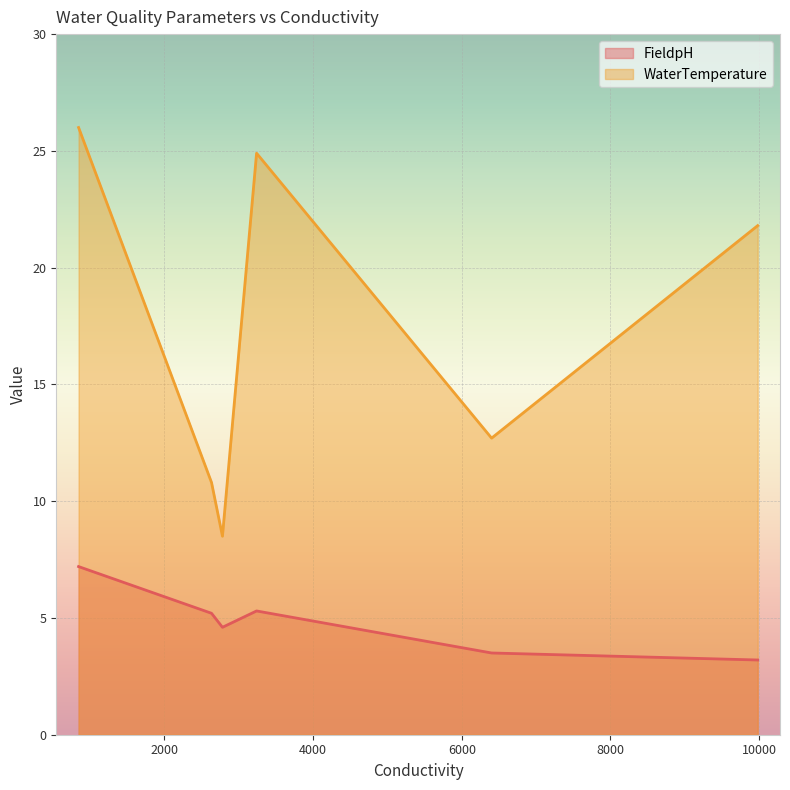

Where is FieldpH nearest to the value 5?

2634